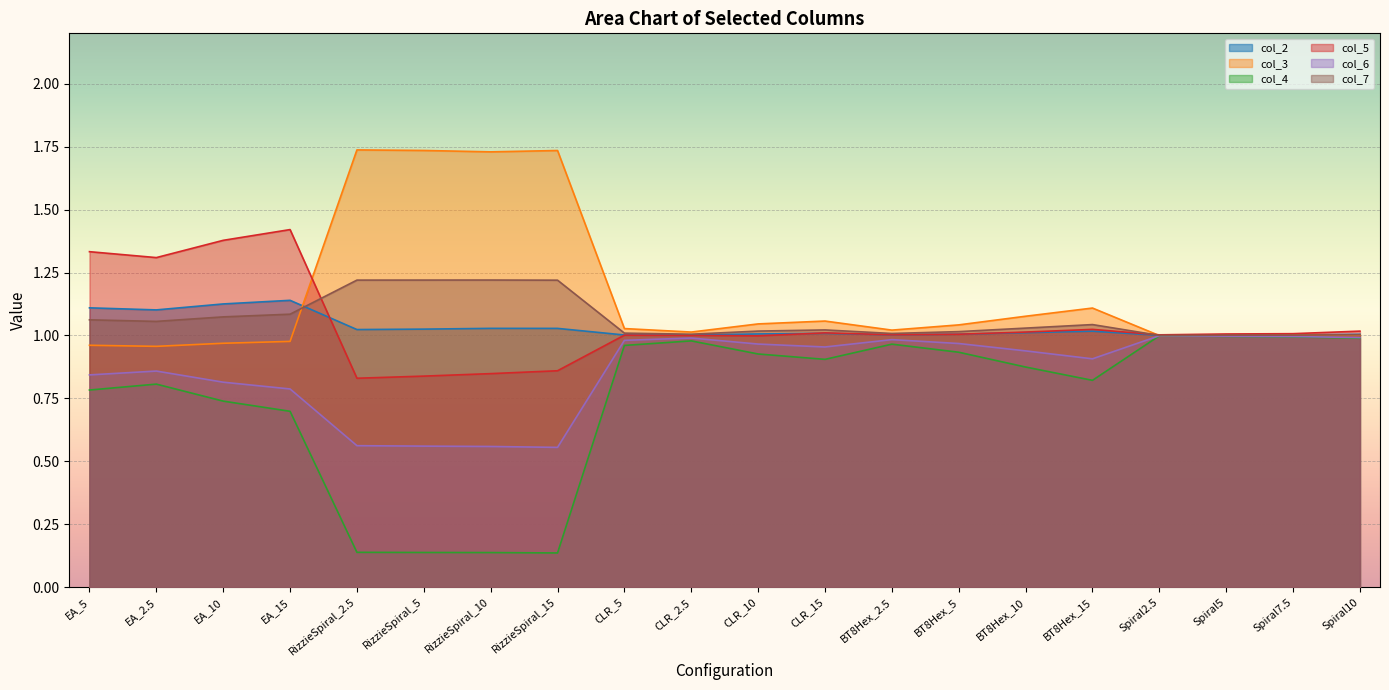

True or false: 1 has a value of 0.3 at CLR_10.

False